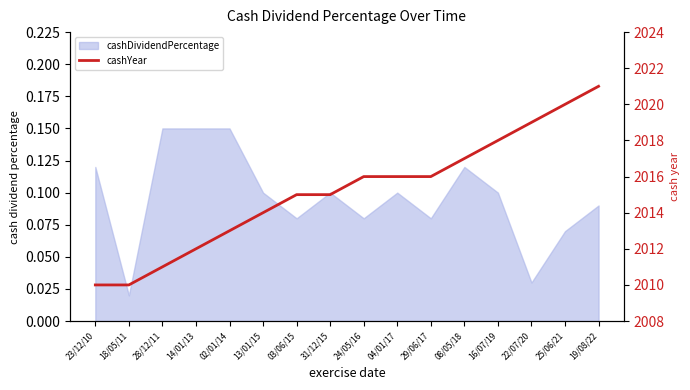

Reading left to right, extract all data points from this chart.

2010	2010	2011	2012	2013	2014	2015	2015	2016	2016	2016	2017	2018	2019	2020	2021